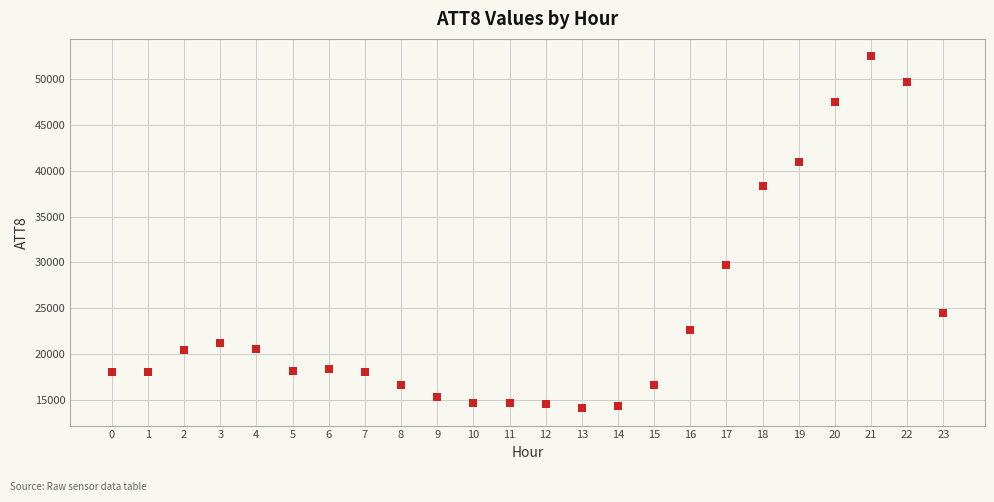

What is the range of Y values (max minus min)?

38400